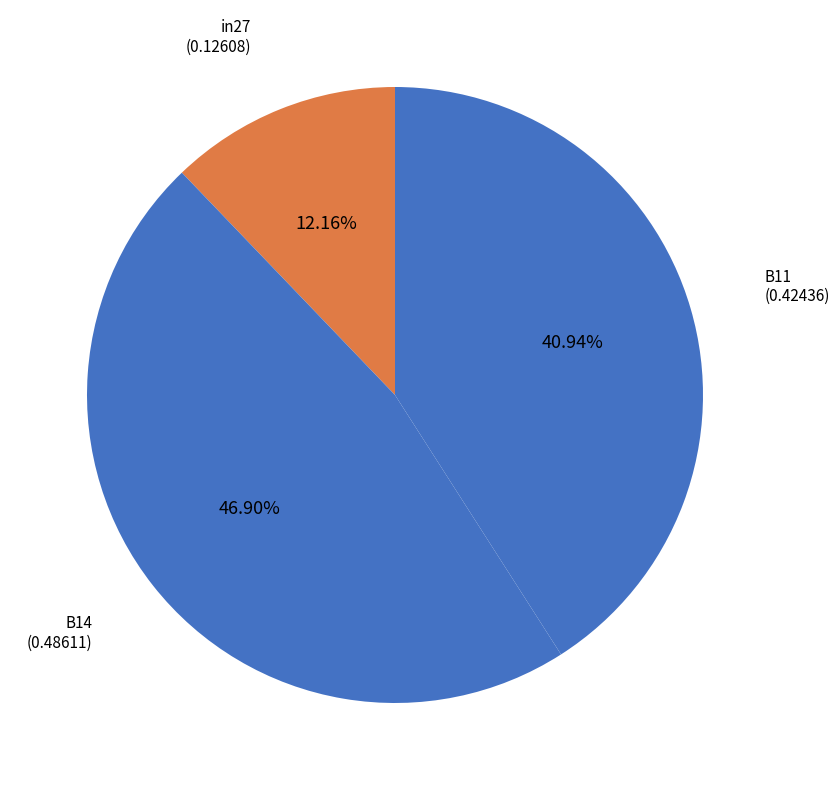

How many segments does this pie chart have?

3